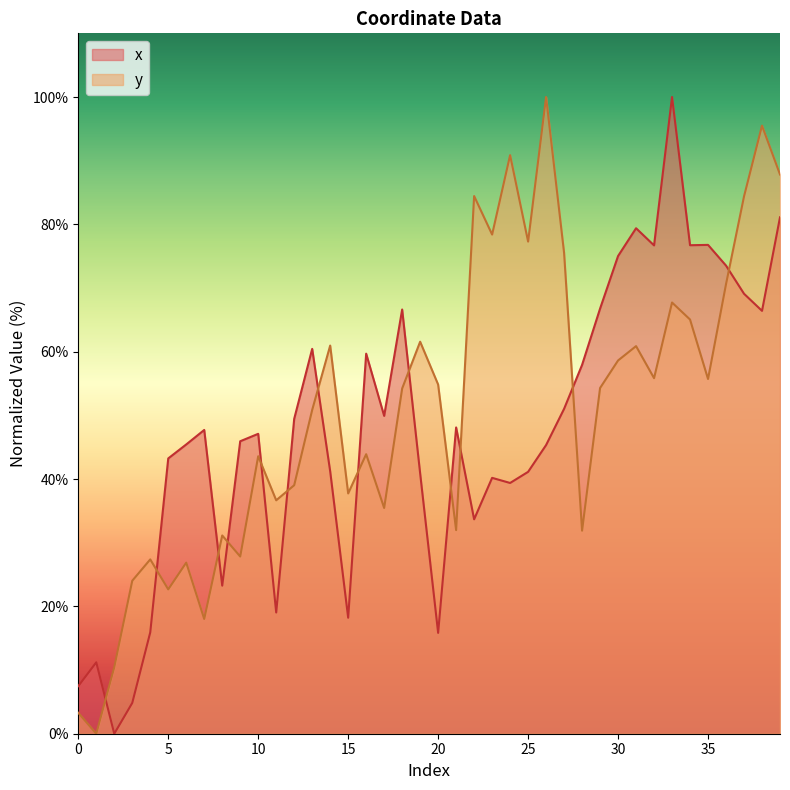

What is the spread (max minus min) of values at 33?

32.3